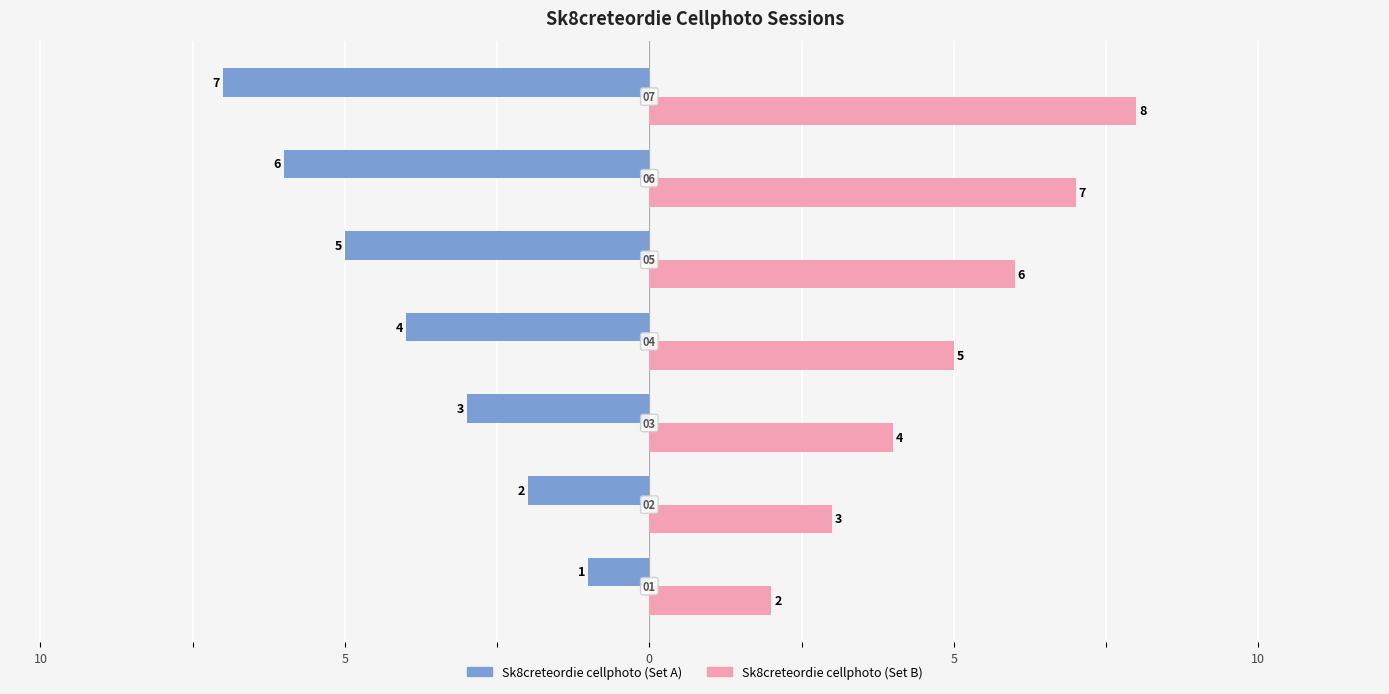

What are all the series names shown in the legend?

Sk8creteordie cellphoto (Set A), Sk8creteordie cellphoto (Set B)